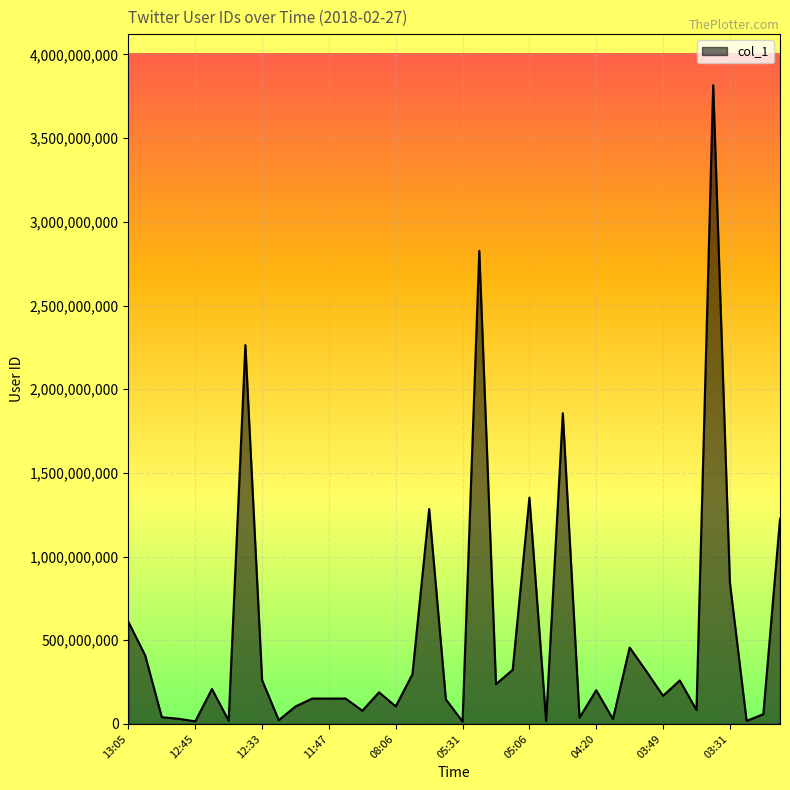

What is the maximum value shown in the chart?

3816150437